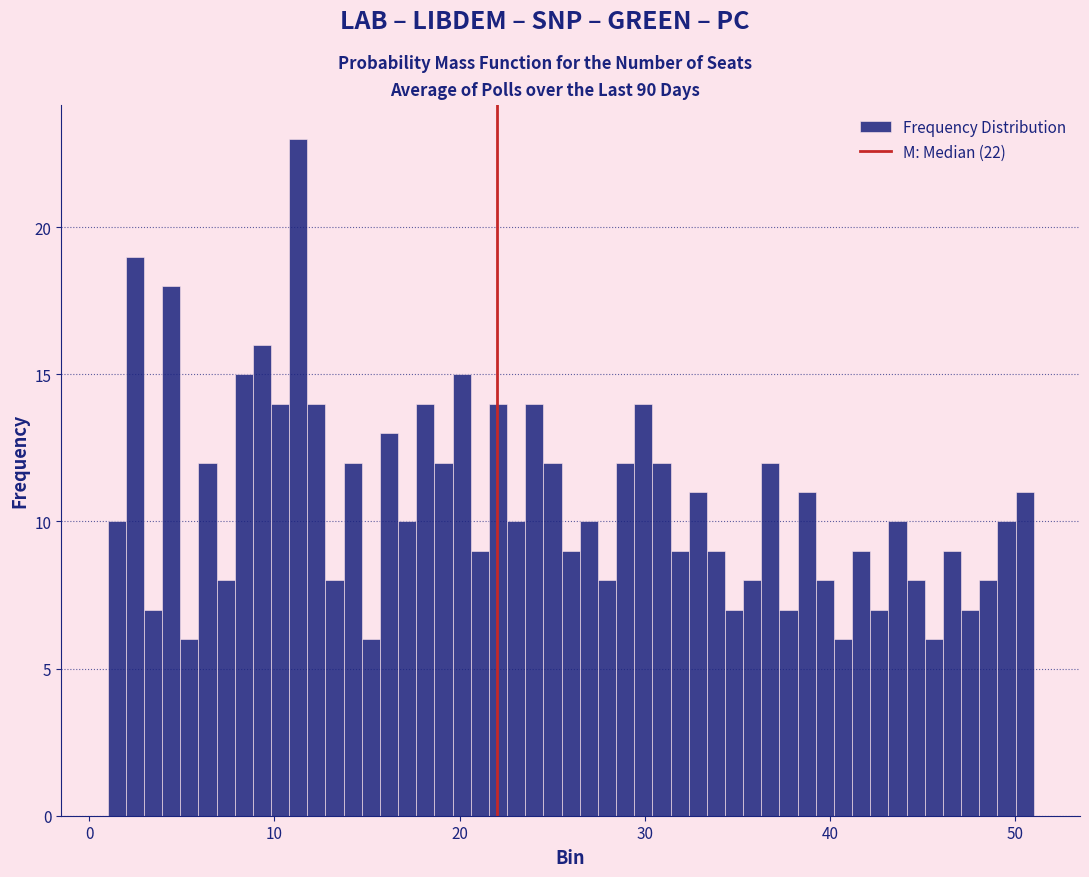

Read against the x-axis, roughly where is the centre of the tallest bar?

11